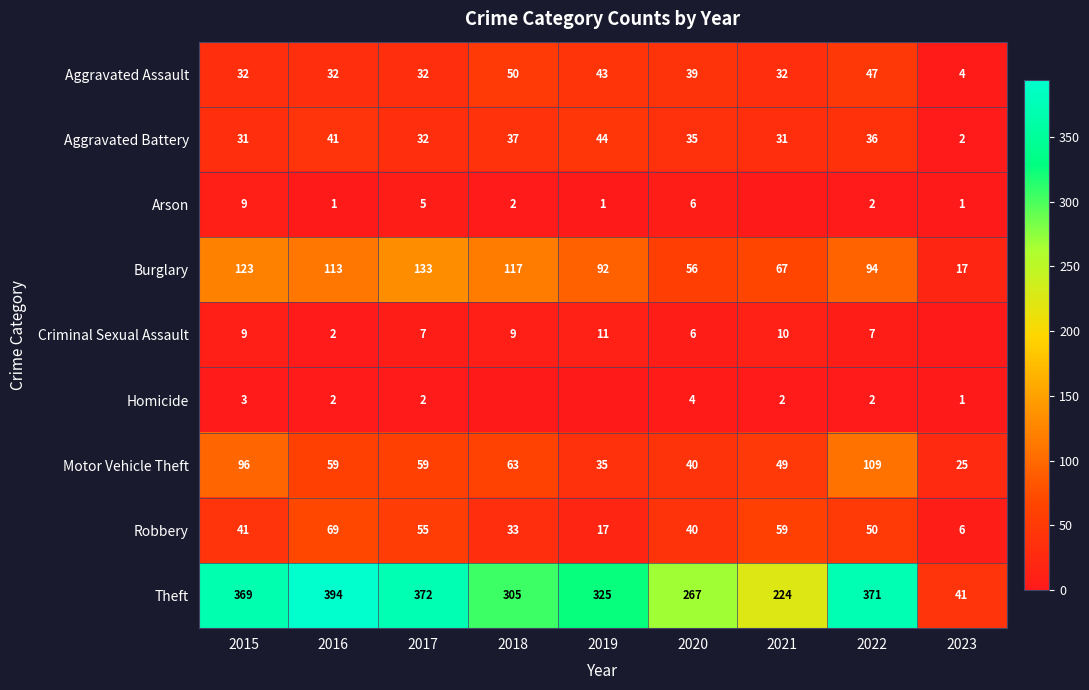

Where does the Theft series first go above 325?

2015